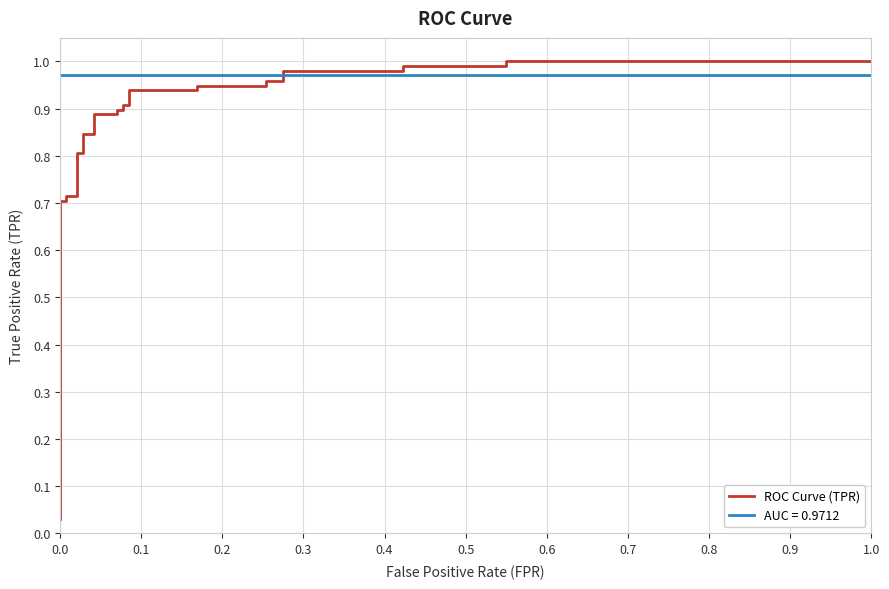

True or false: the data shows 0.6 at 19.

False